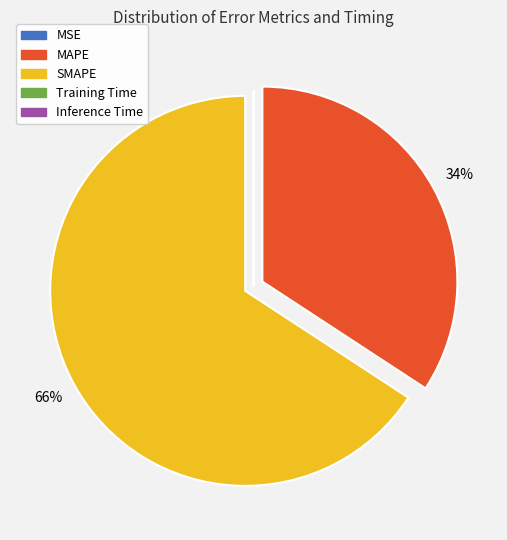

Which category has the biggest portion of the pie?

SMAPE